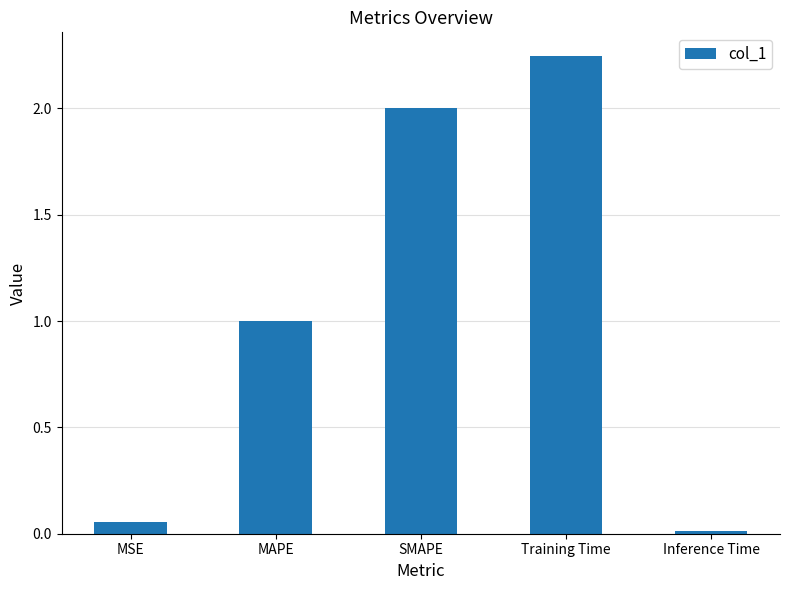

Which category has the highest value across all series?

Training Time